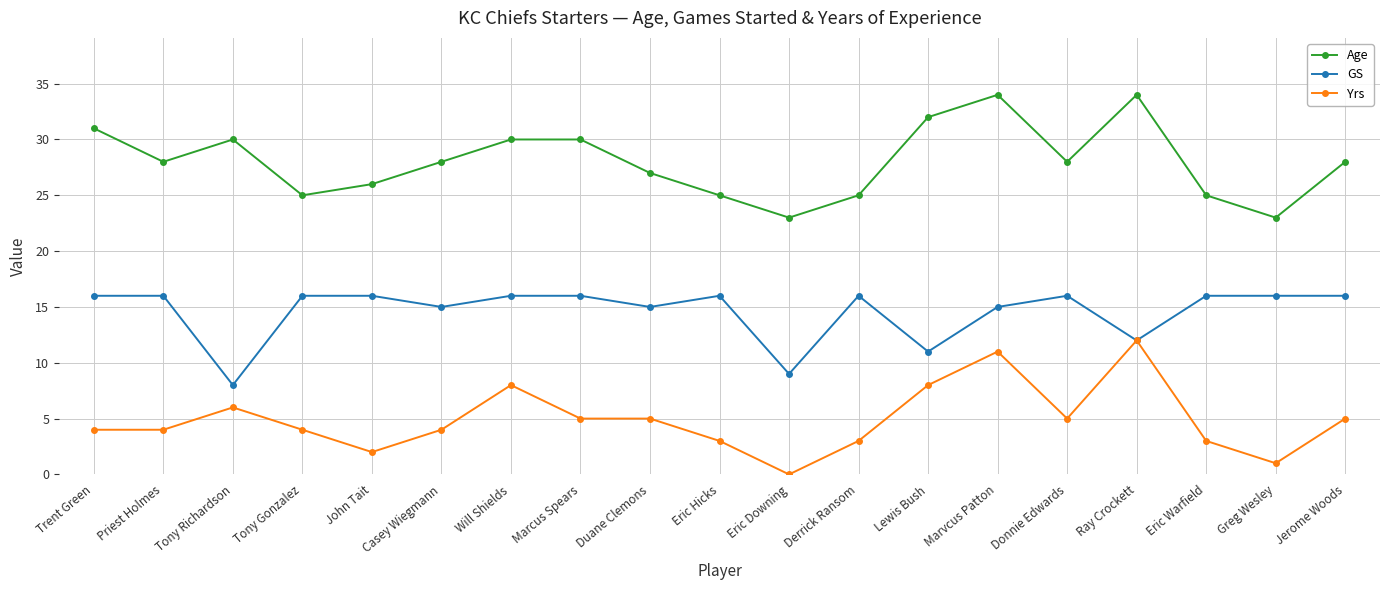

What is the value of the GS point at the 10th from the left?

16